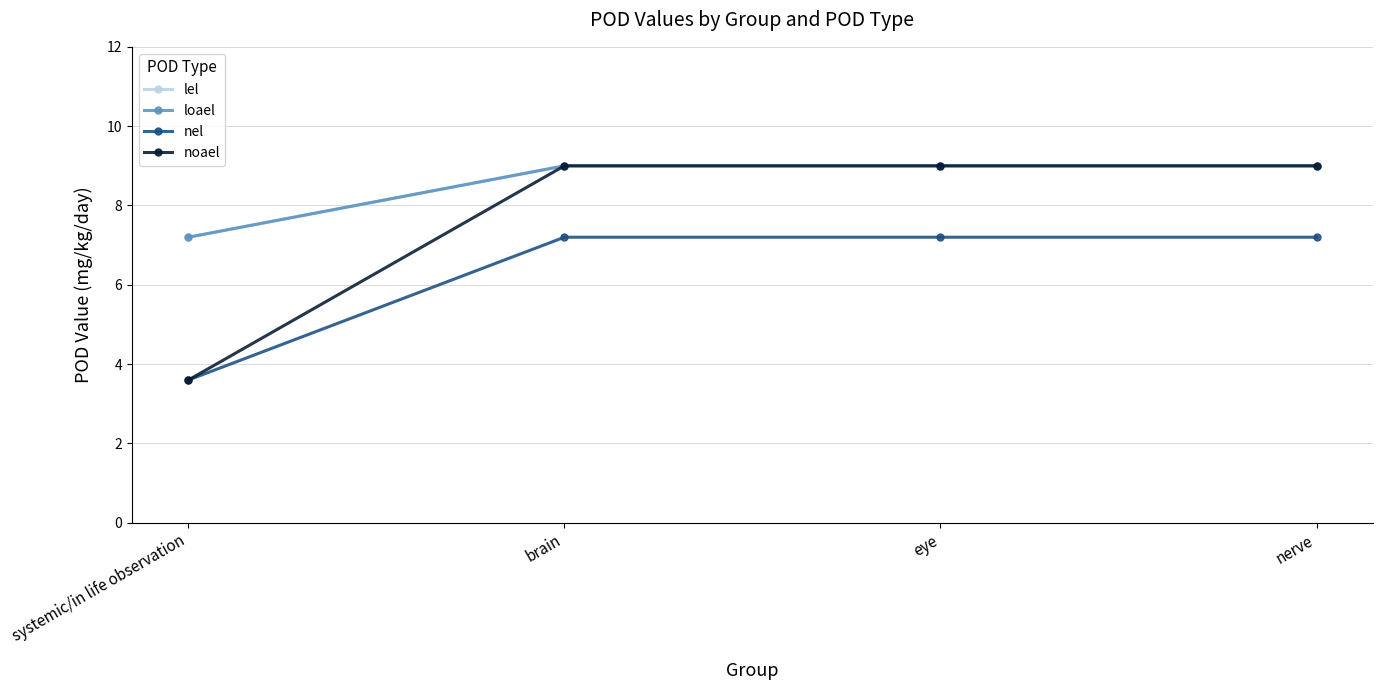

What is the average value of the noael series?

7.7